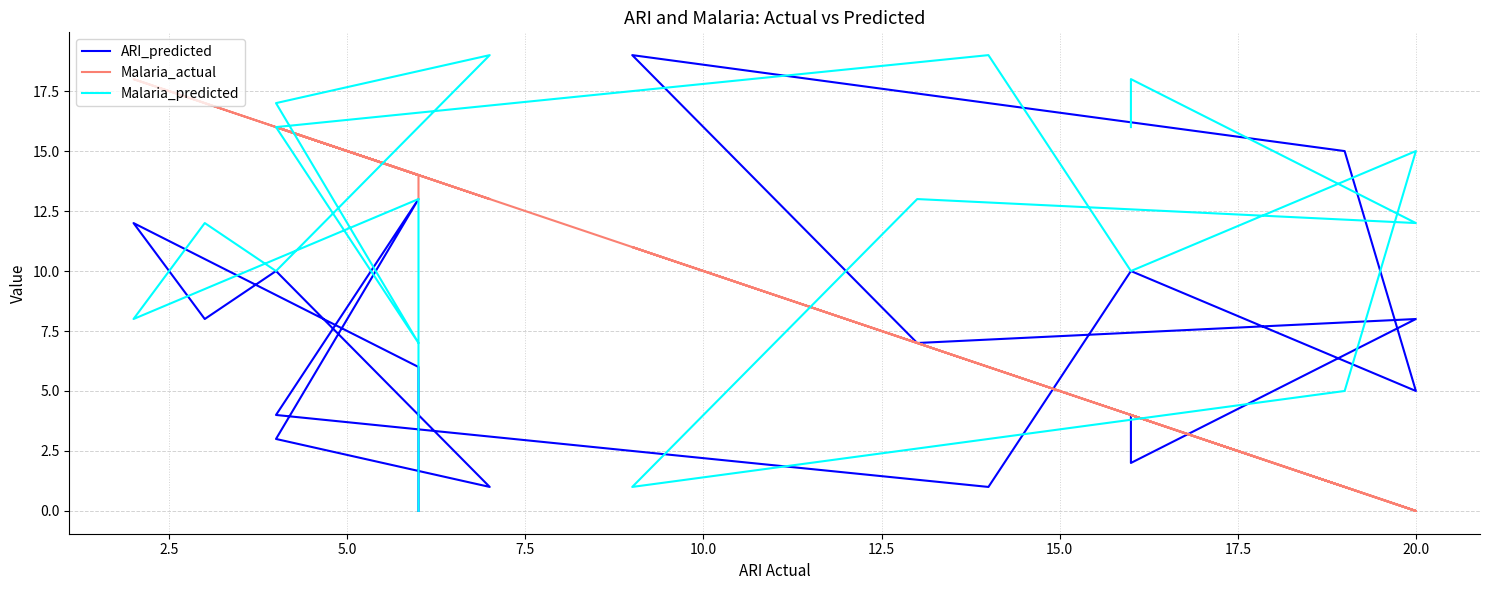

How many values in the Malaria_actual series exceed 13?

7